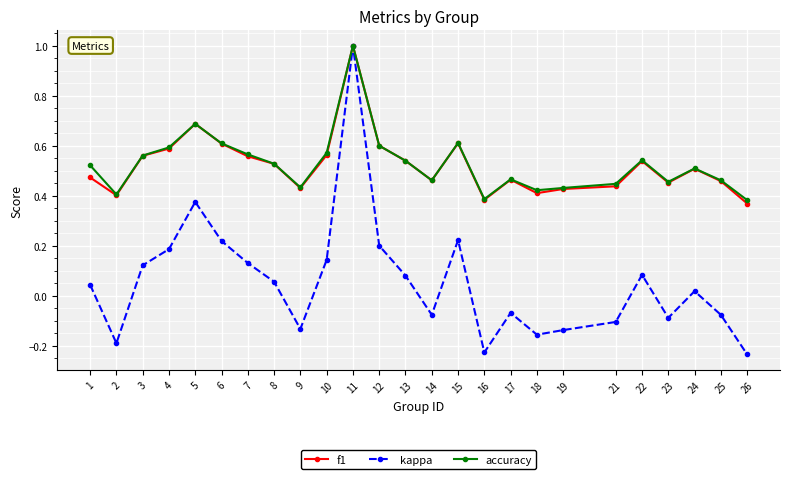

Is the value of kappa at 16 greater than the value of accuracy at 5?

No